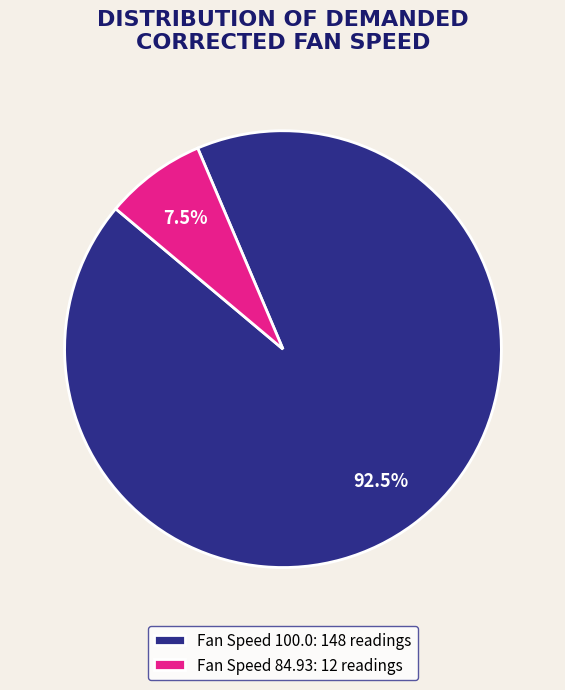

Count the number of slices in the pie.

2